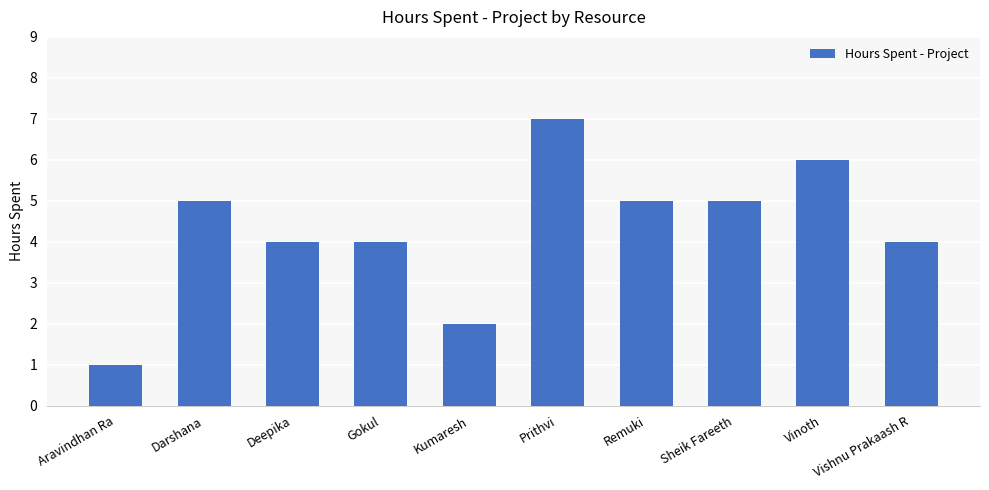

What is the difference between the maximum and minimum values?

6